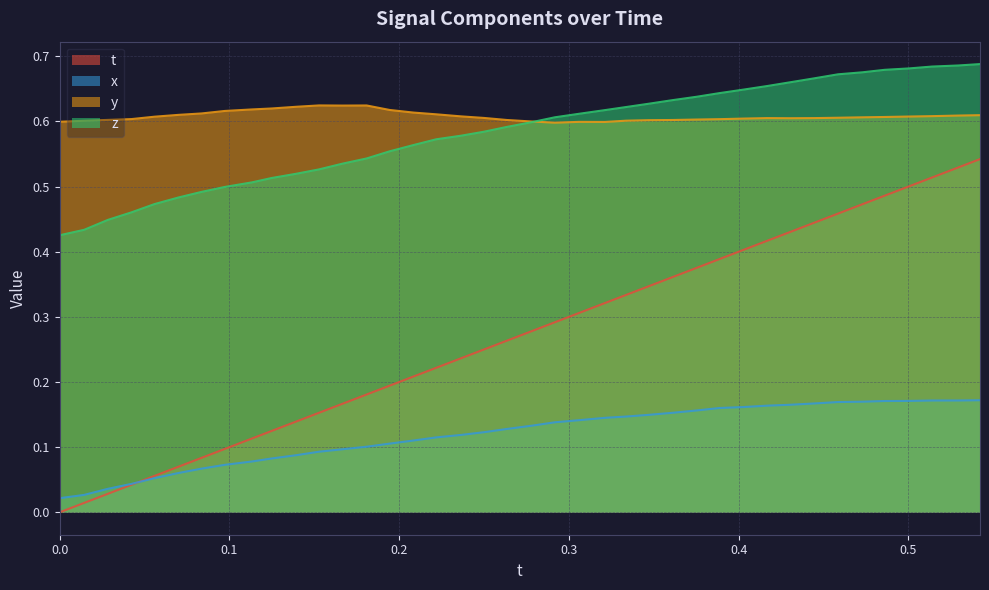

What is the maximum value shown in the chart?

0.7